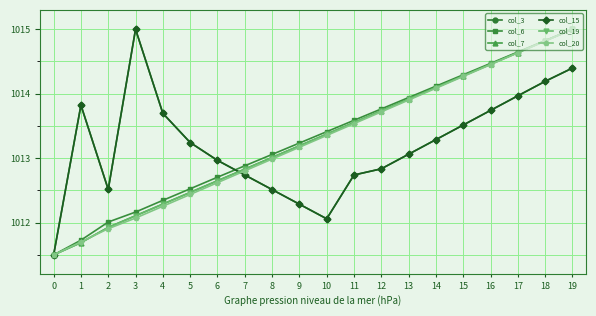

Which series has the widest spread of values?

col_3